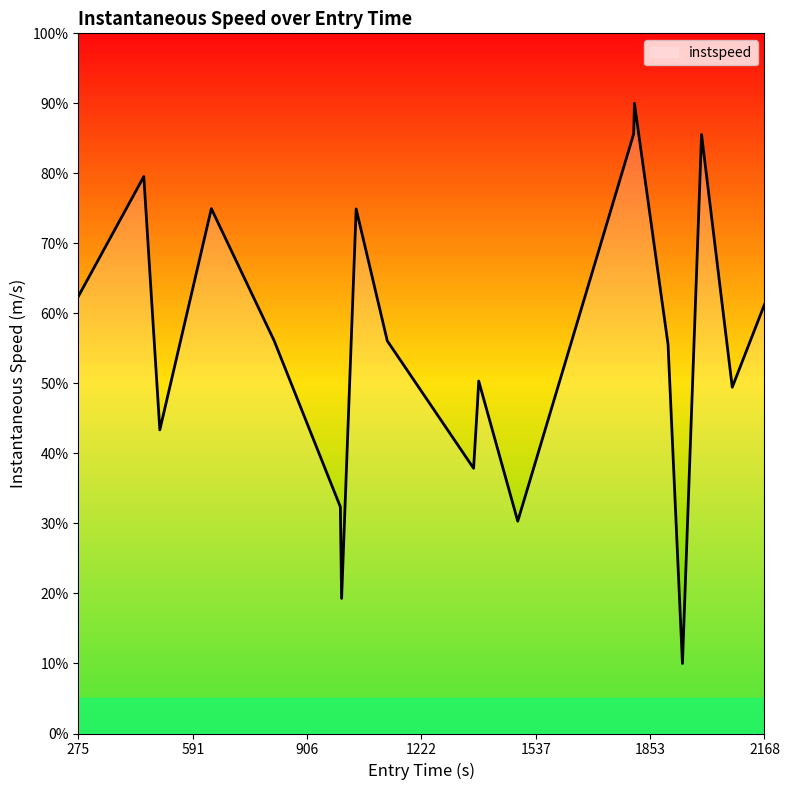

What is the greatest value displayed?

90.0